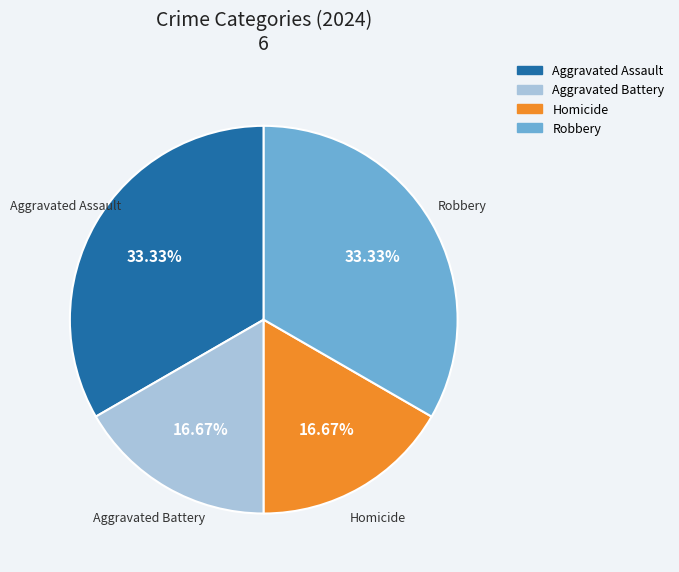

What is the total percentage of Homicide and Aggravated Assault?

50.0%